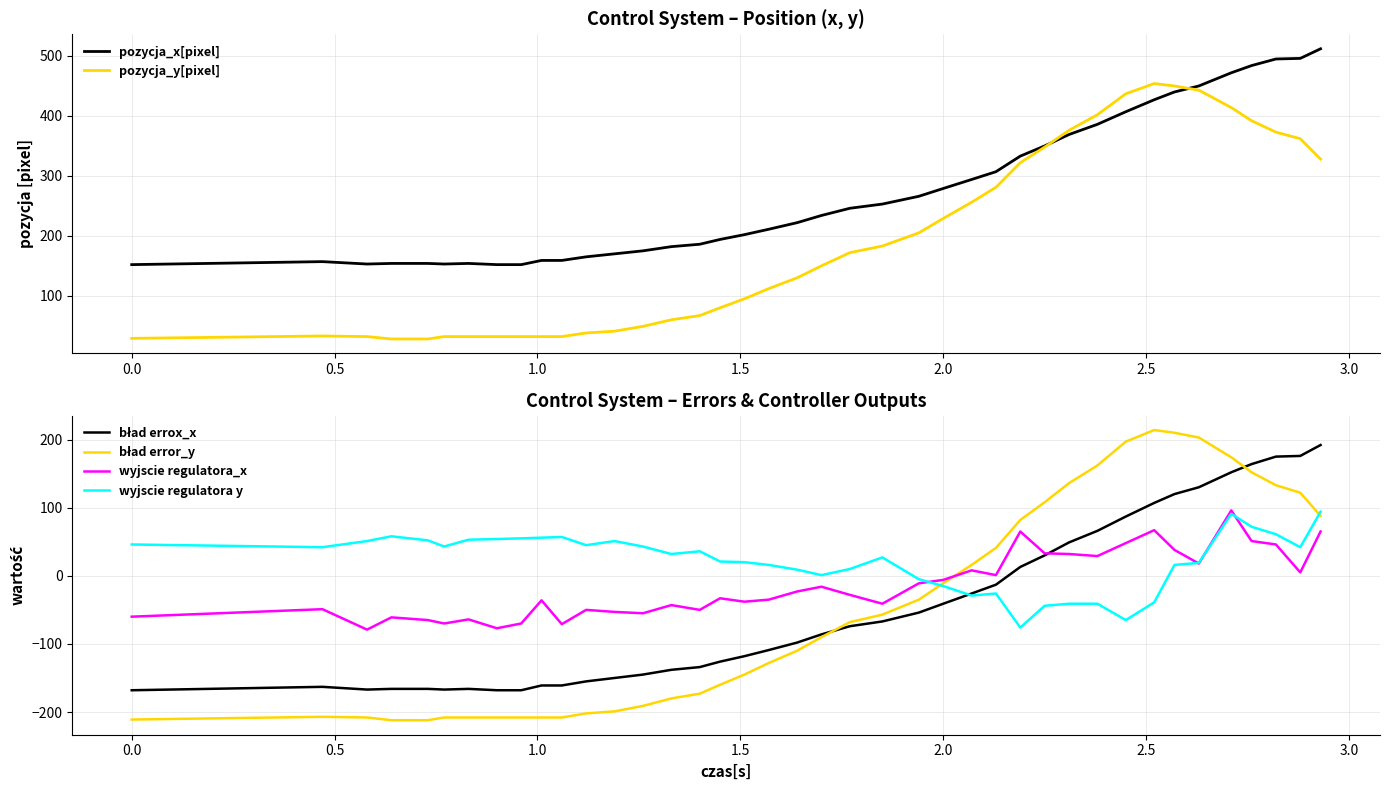

True or false: wyjscie regulatora_x has a value of -60 at 0.0.

True